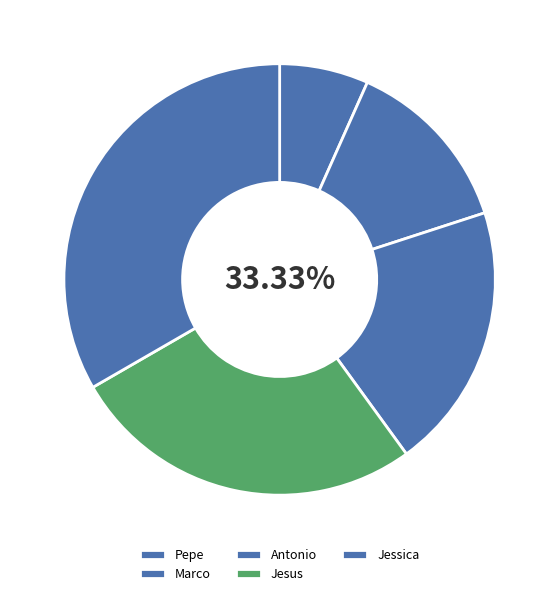

What is the change in value from Antonio to Jesus?

+1